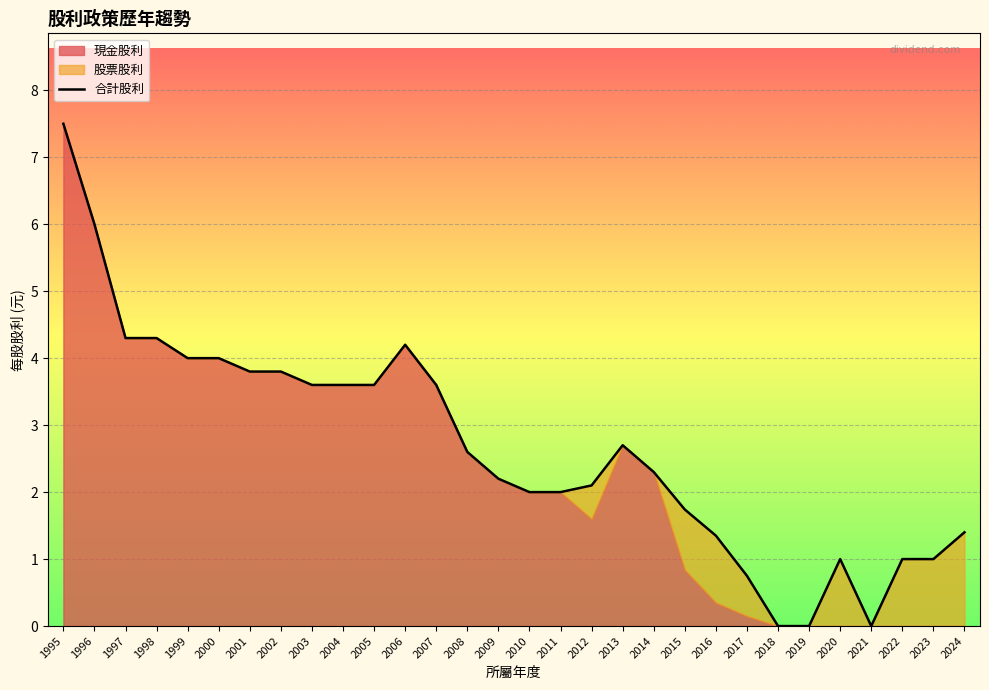

At which category does the data reach its first local valley?

2021